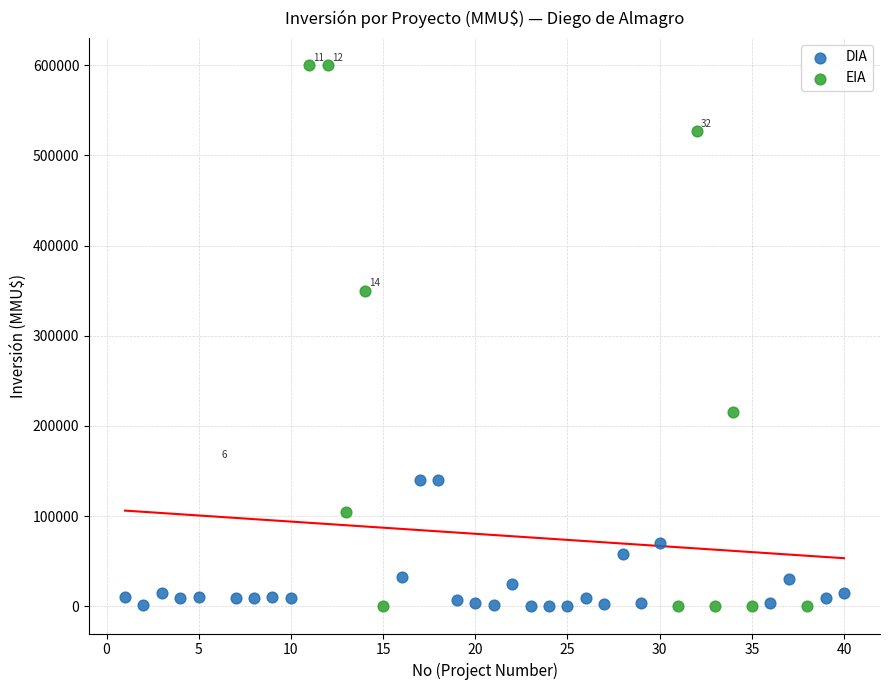

Which series contains the highest Y value?

EIA